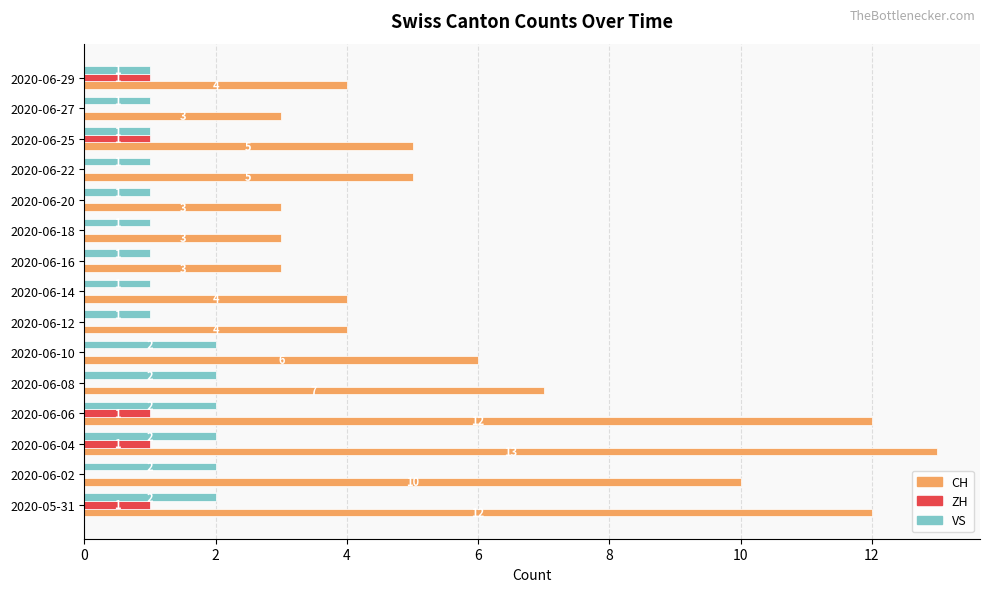

What are all the series names shown in the legend?

CH, ZH, VS